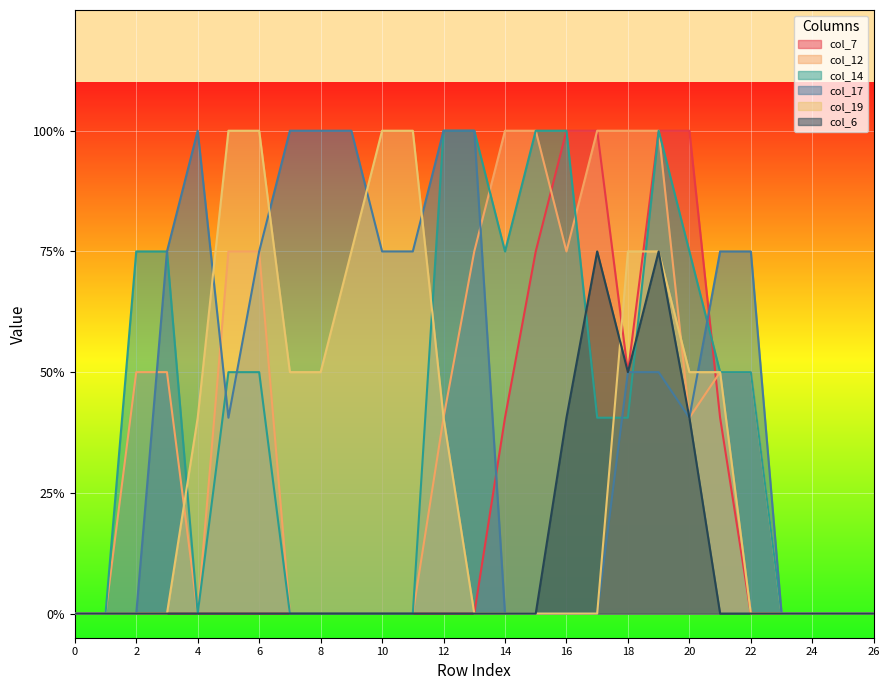

How many times do col_6 and col_19 cross each other?

1